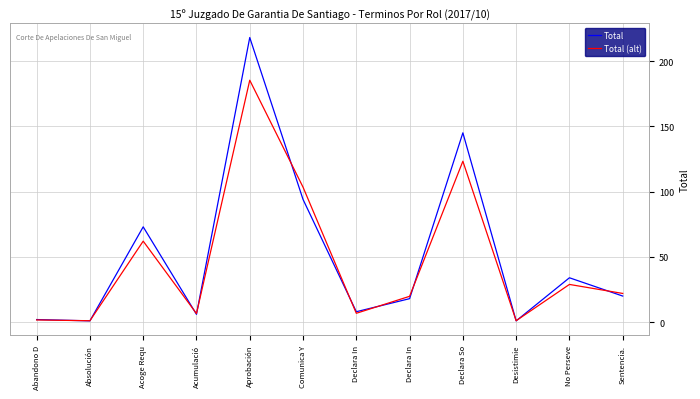

Which category has the highest value in the Total (alt) series?

Aprobación